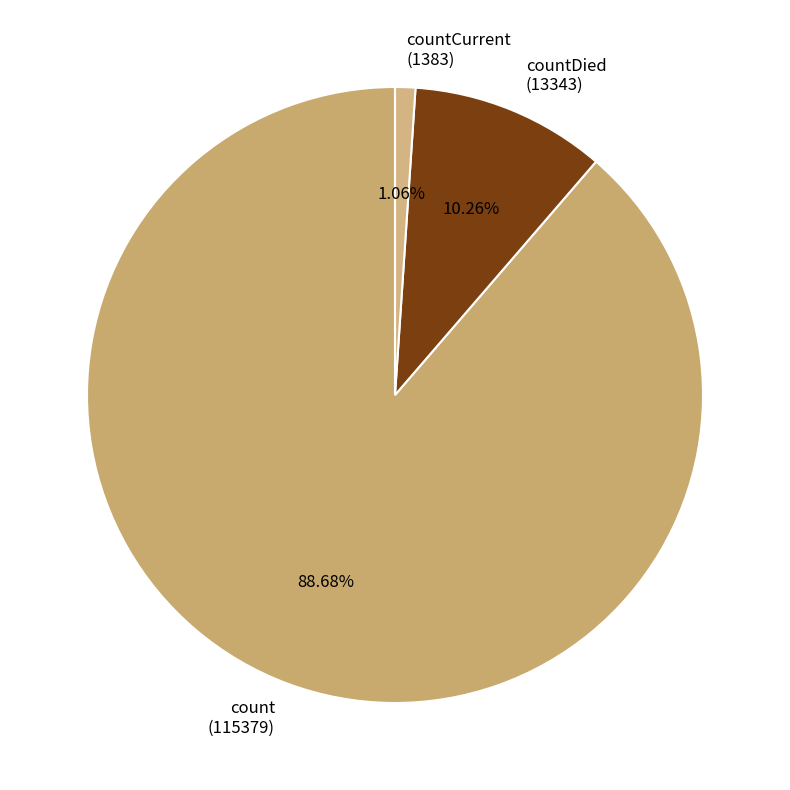

What is the largest slice in the pie chart?

count